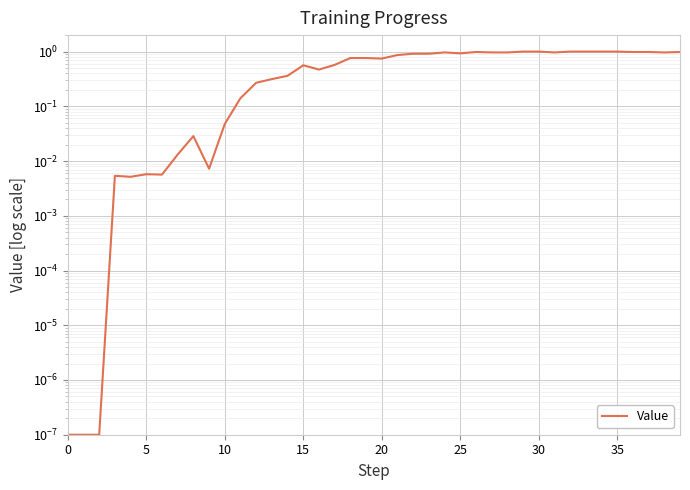

How many distinct data groups are displayed?

1